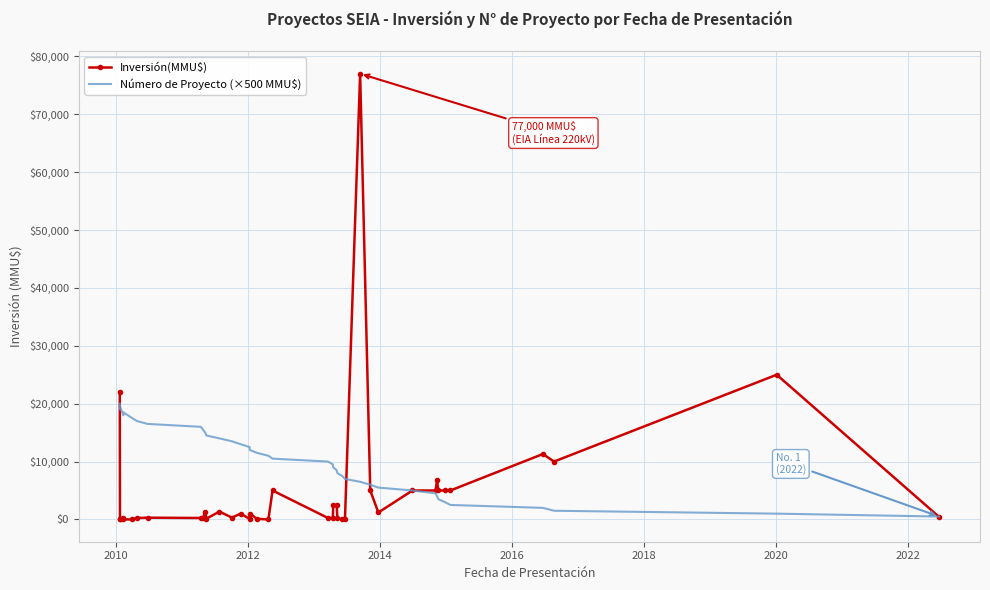

Reading left to right, list all the values displayed in this chart.

Inversión(MMU$): 22000	0	0	250	0	0	250	300	250	250	1354	140	1354	319	1000	100	1000	100	0	5000	250	250	2475	2500	250	0	0	77000	5000	1200	5000	5000	6750	5000	5000	5000	11300	10000	25000	448
Número de Proyecto (×500 MMU$): 20000	19000	19500	18000	18500	17500	17000	16500	16000	15500	15000	14500	14000	13500	13000	12500	12000	11500	11000	10500	10000	9500	9000	8500	8000	7500	7000	6500	6000	5500	5000	4500	4000	3500	3000	2500	2000	1500	1000	500